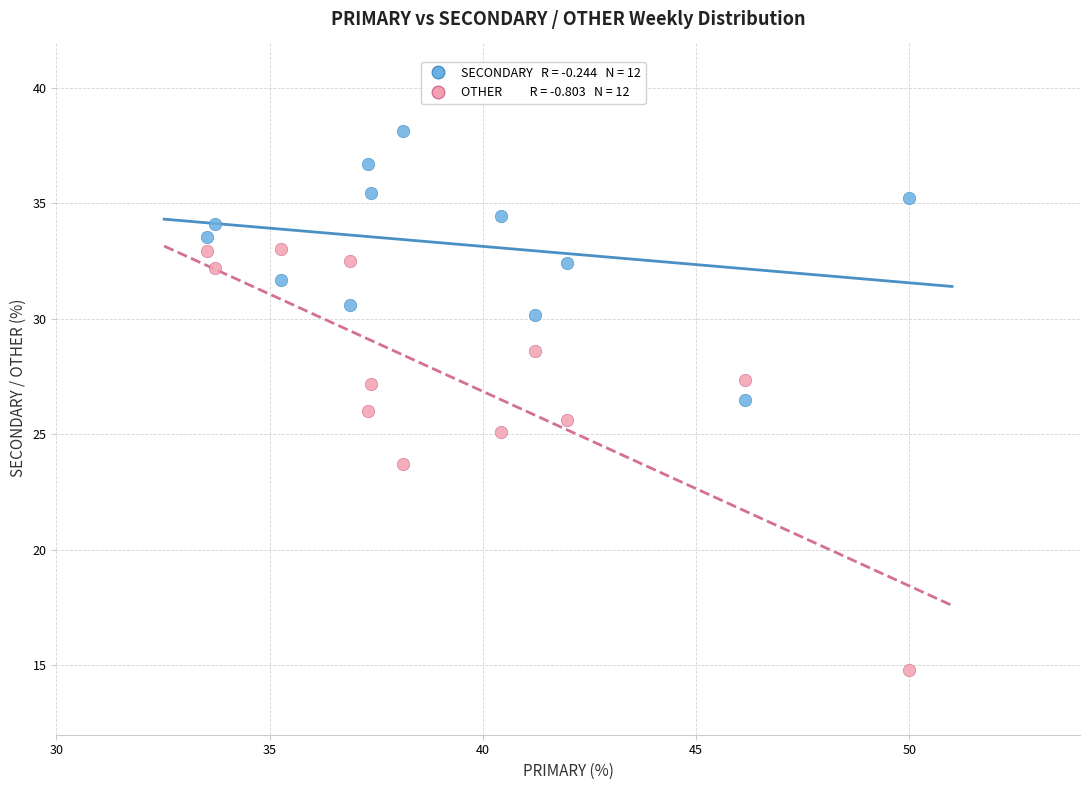

Across all data points, what is the range of Y values (max minus min)?

23.4